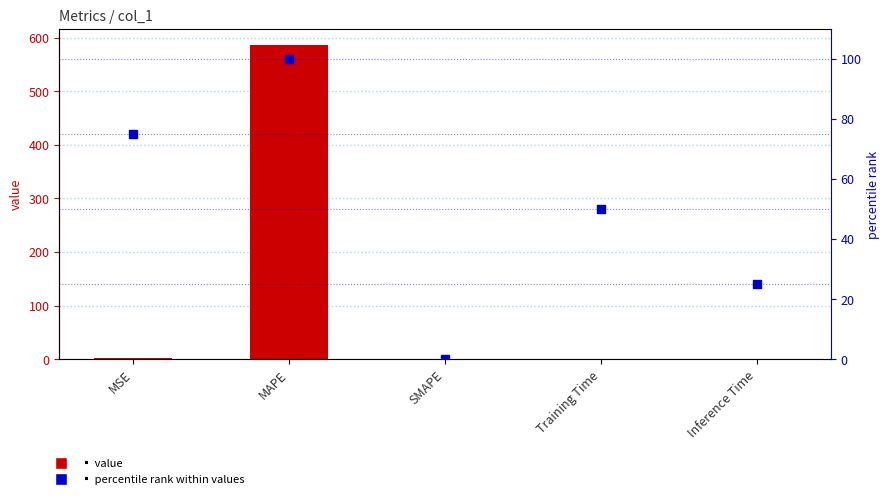

At which category is the sum across all series the highest?

MAPE